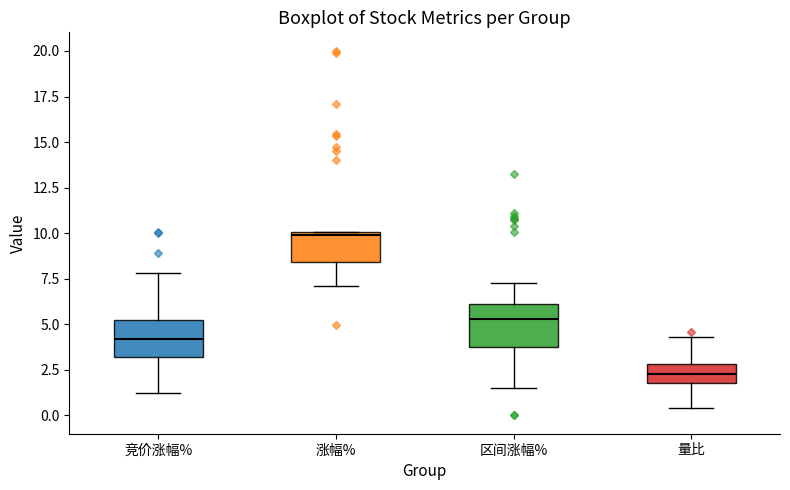

Reading left to right, transcribe this box plot: for each box, give where its median line is, the range the box spans, and where its two whiskers end, as read against the y-axis. The values are not printed on the chart, so give them approximately, as read against the axis.

竞价涨幅%: median 4.0, box 3.0 to 5.0, whiskers 1.0 to 8.0
涨幅%: median 10.0 (just below the box's upper edge), box 8.5 to 10.0, whiskers 7.0 to 10.0
区间涨幅%: median 5.5, box 4.0 to 6.0, whiskers 1.5 to 7.5
量比: median 2.5, box 2.0 to 3.0, whiskers 0.5 to 4.5